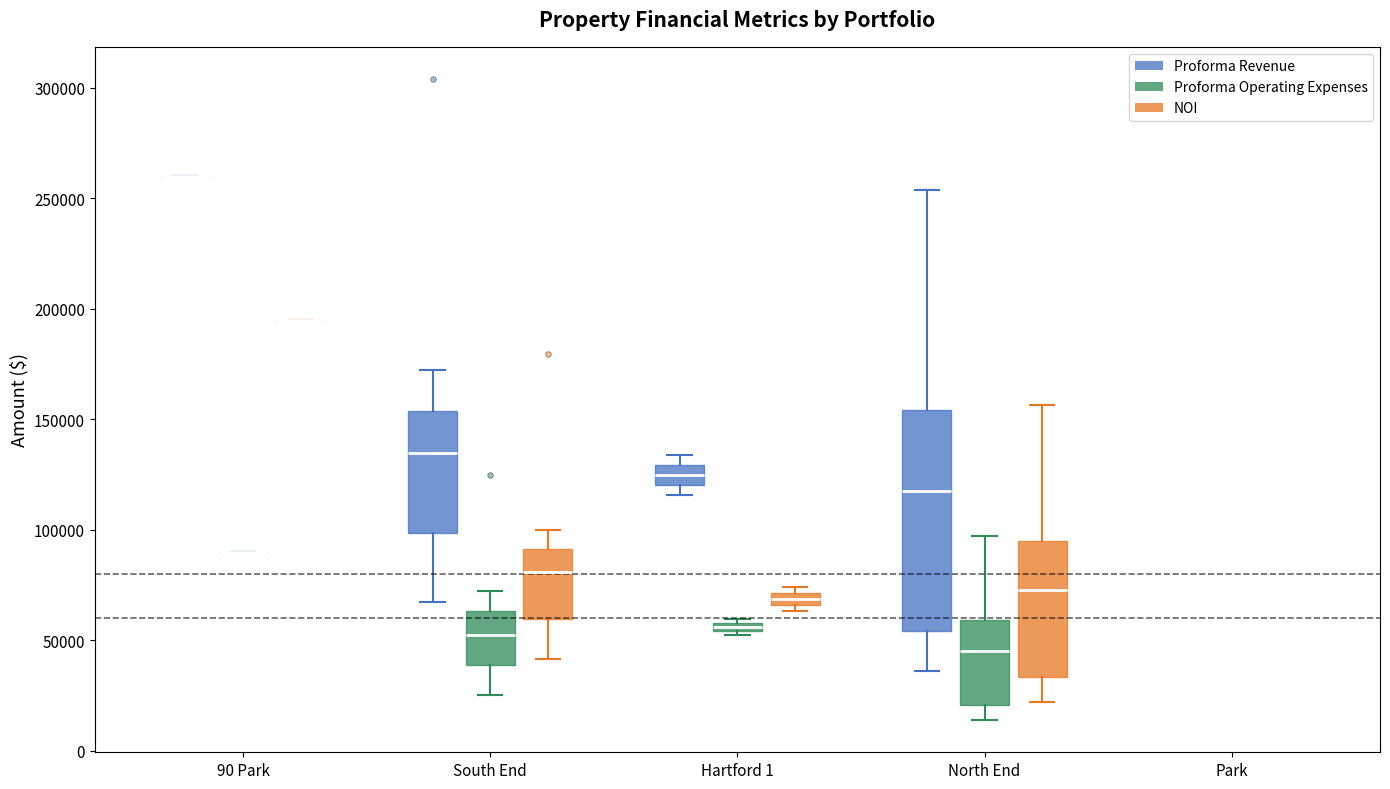

Which box is the tallest, from its lower edge to its upper edge?

North End (Proforma Revenue)